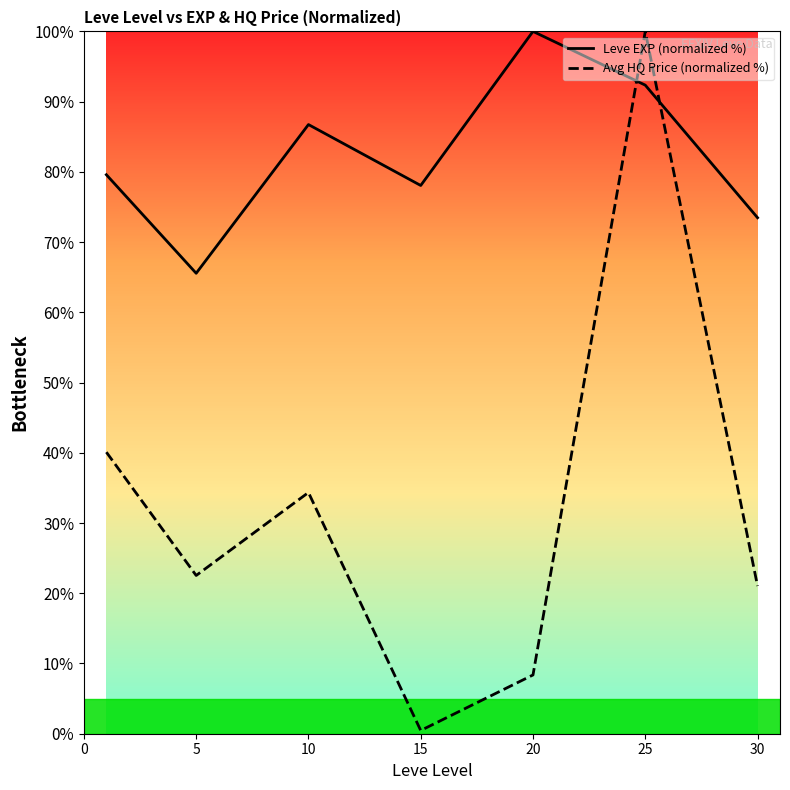

What is the difference between the highest and lowest values at 10?

52.4